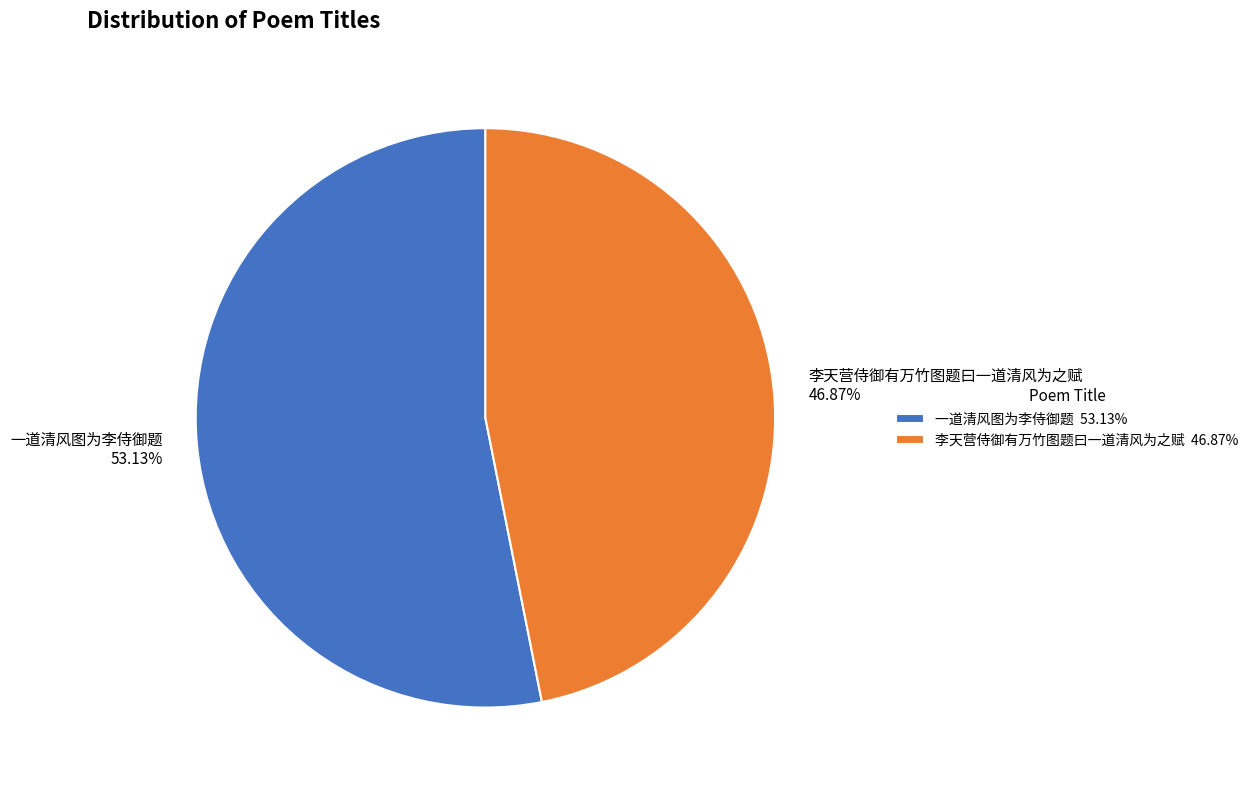

Is it true that 一道清风图为李侍御题 is 53% of the pie?

True